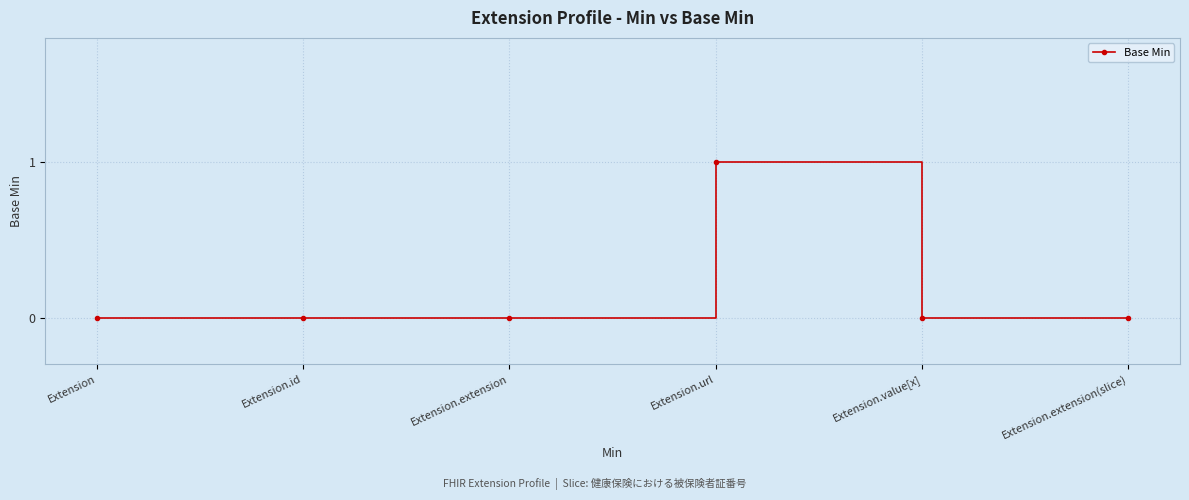

At which category does the chart reach its peak across all series?

Extension.url